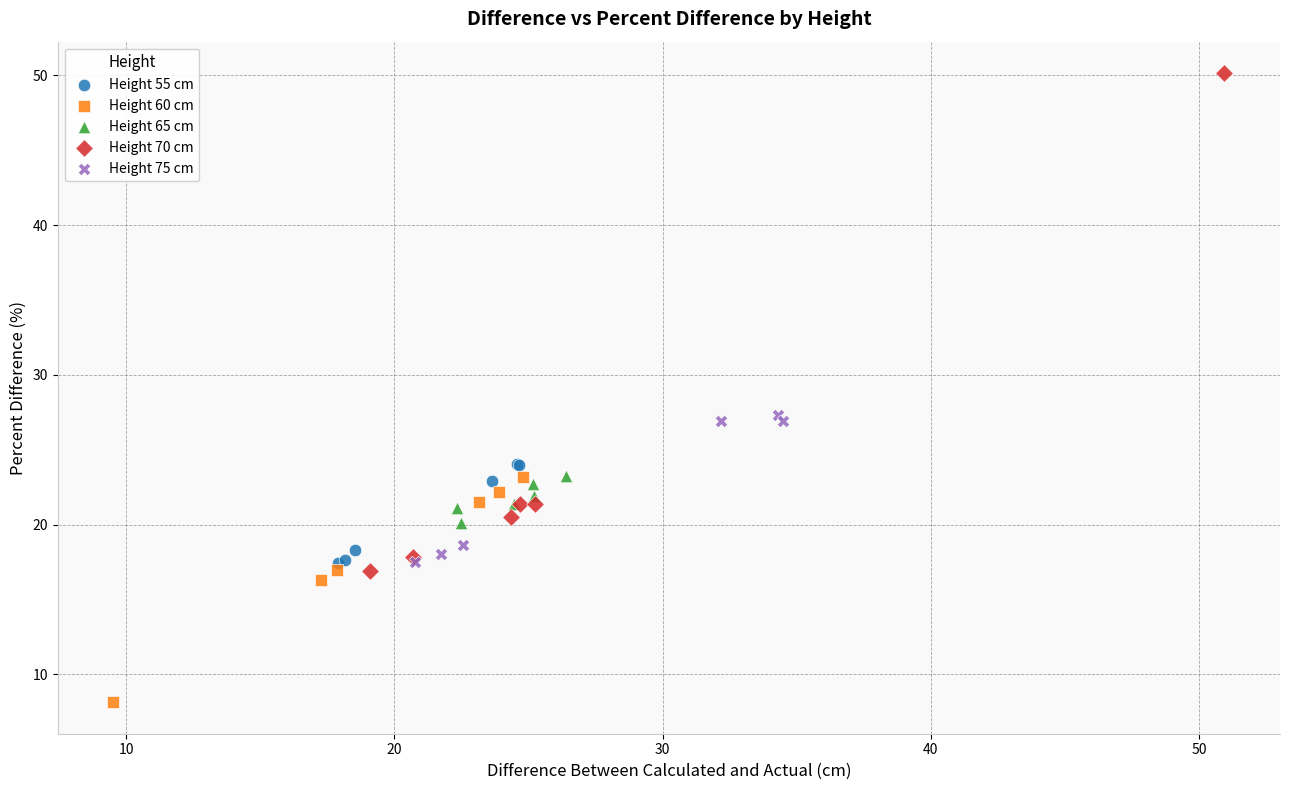

Which series reaches the maximum Y coordinate?

Height 70 cm